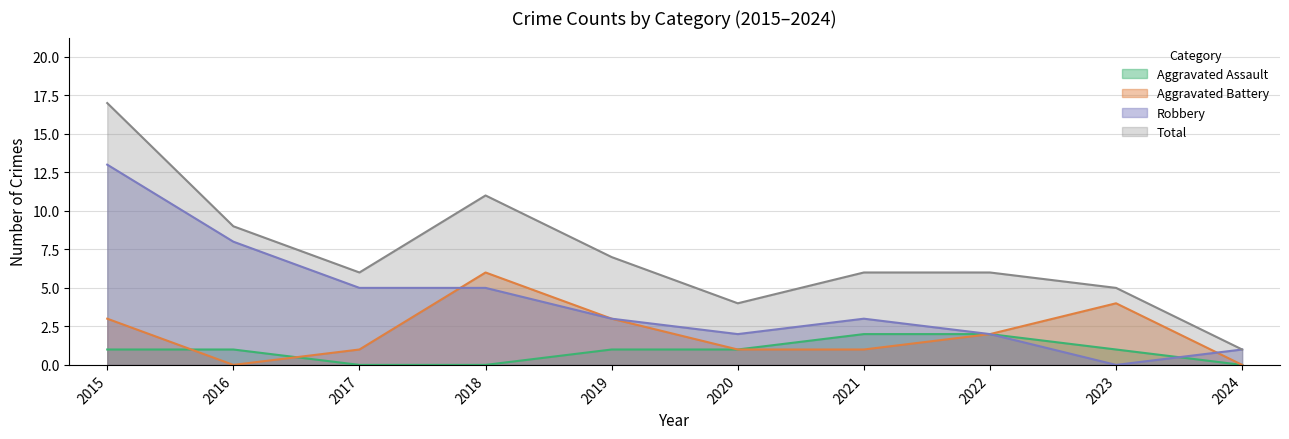

What is the sum of all Robbery values?

42